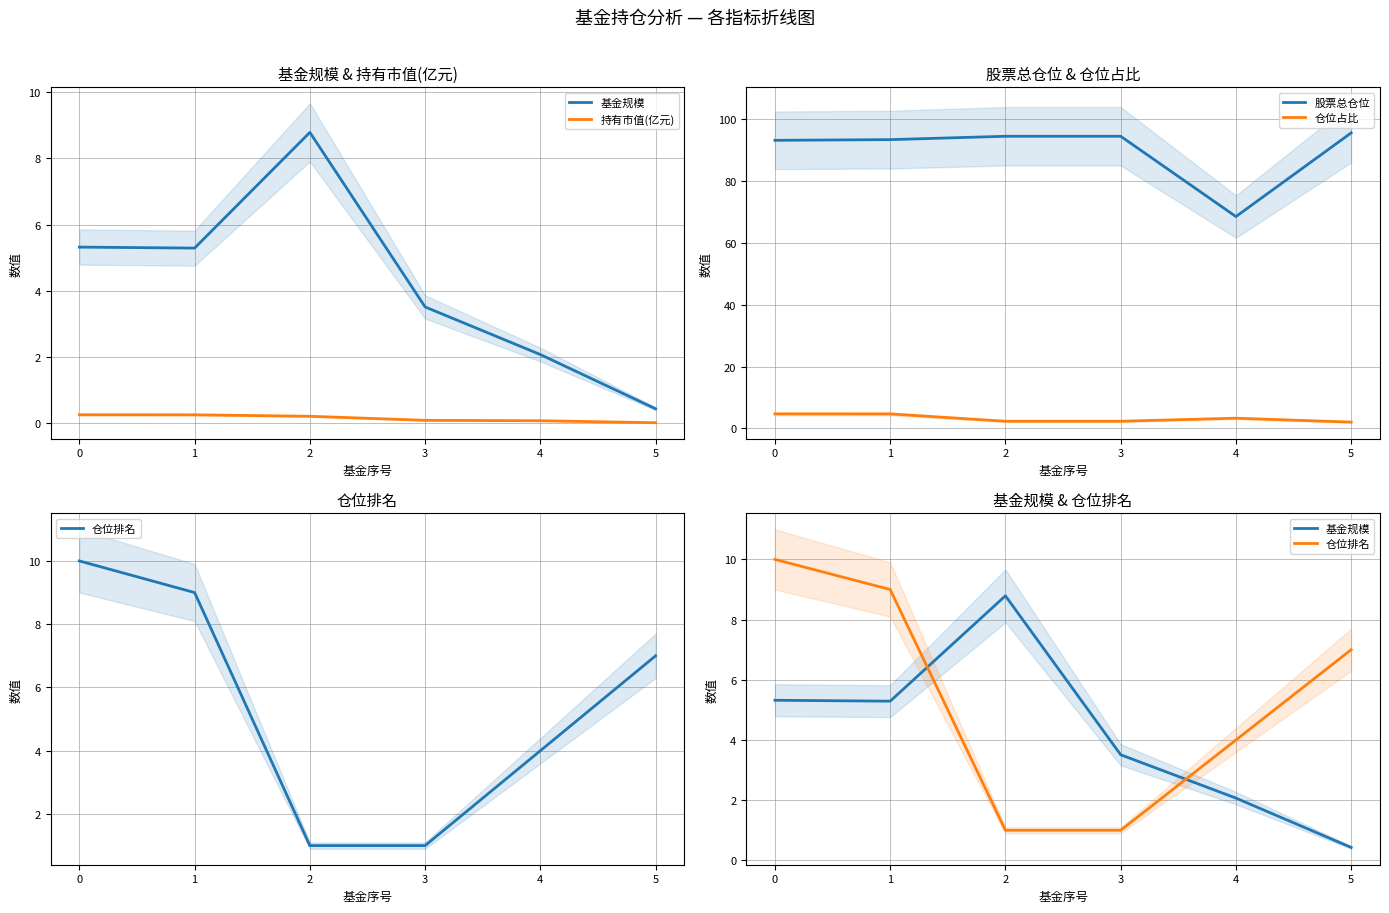

True or false: 持有市值(亿元) has a value of 0.2 at 1.

True